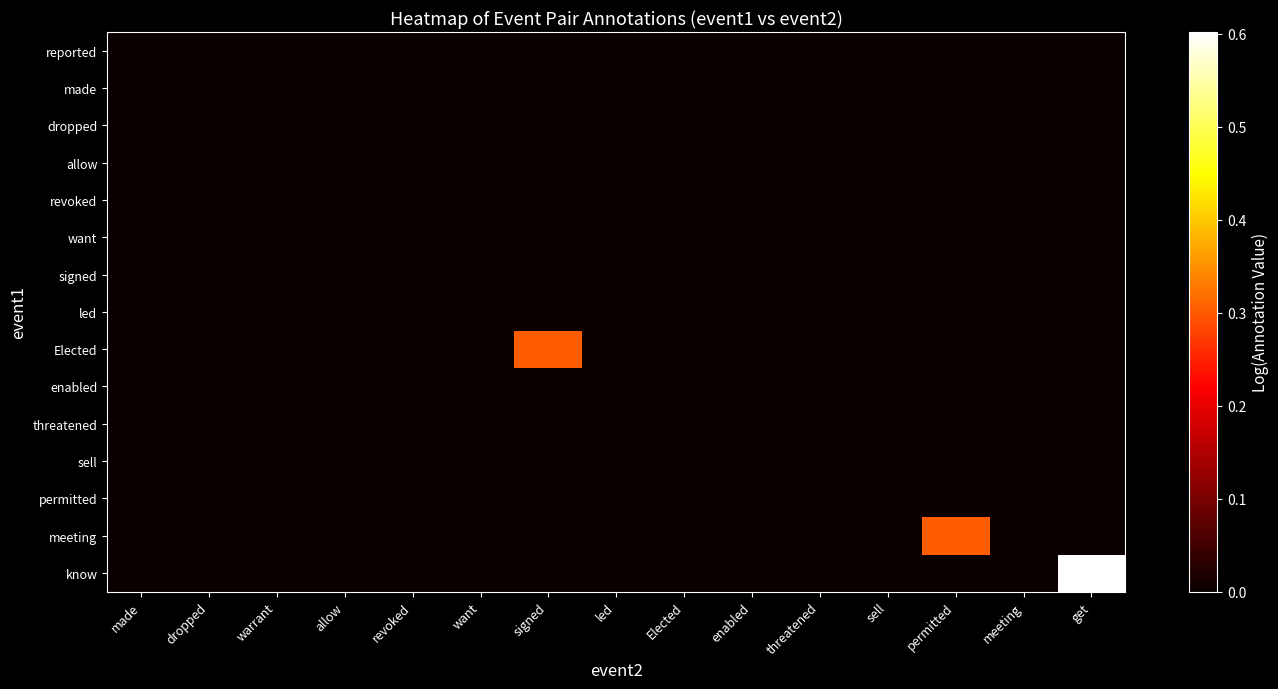

Which label corresponds to the smallest value in the chart?

made